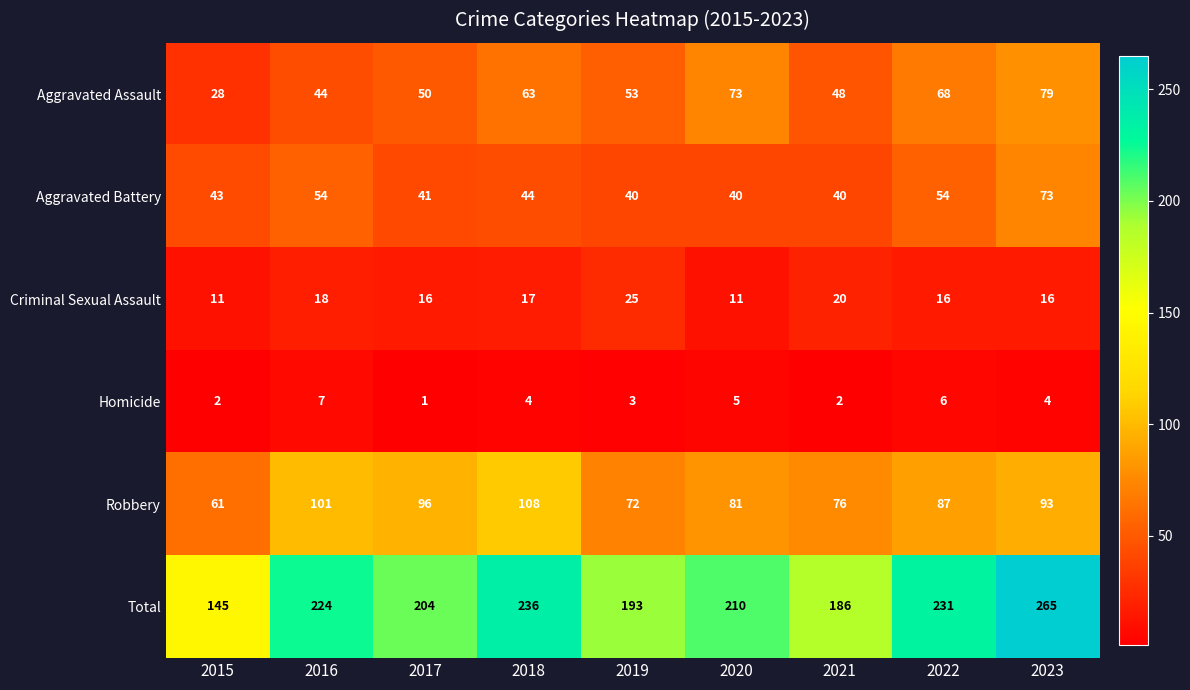

What value does the Robbery series have at 2021, to the nearest 5?

75